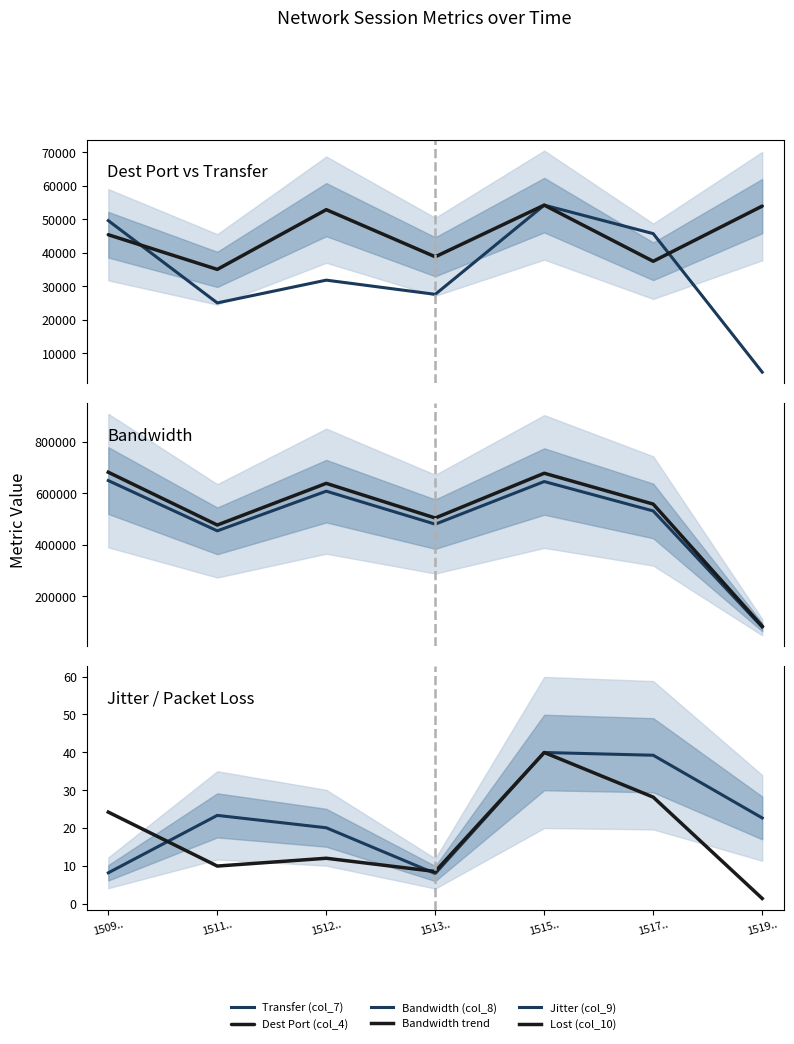

Which has a higher value, 1511.. or 1509..?

1509..